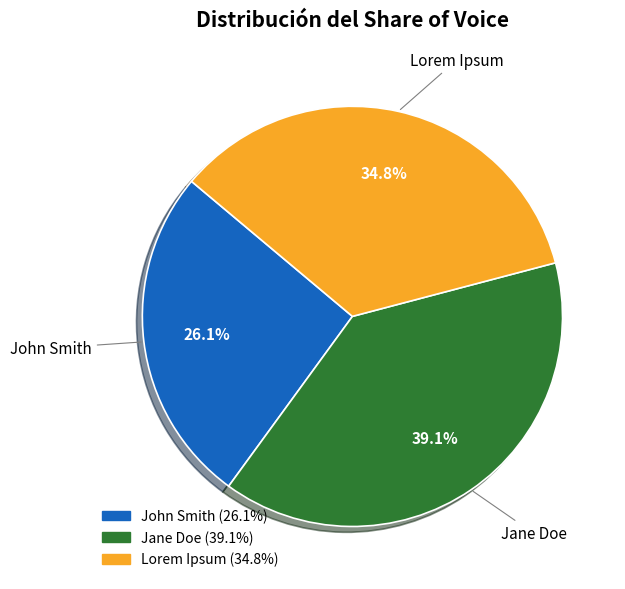

Between John Smith and Lorem Ipsum, which is larger?

Lorem Ipsum